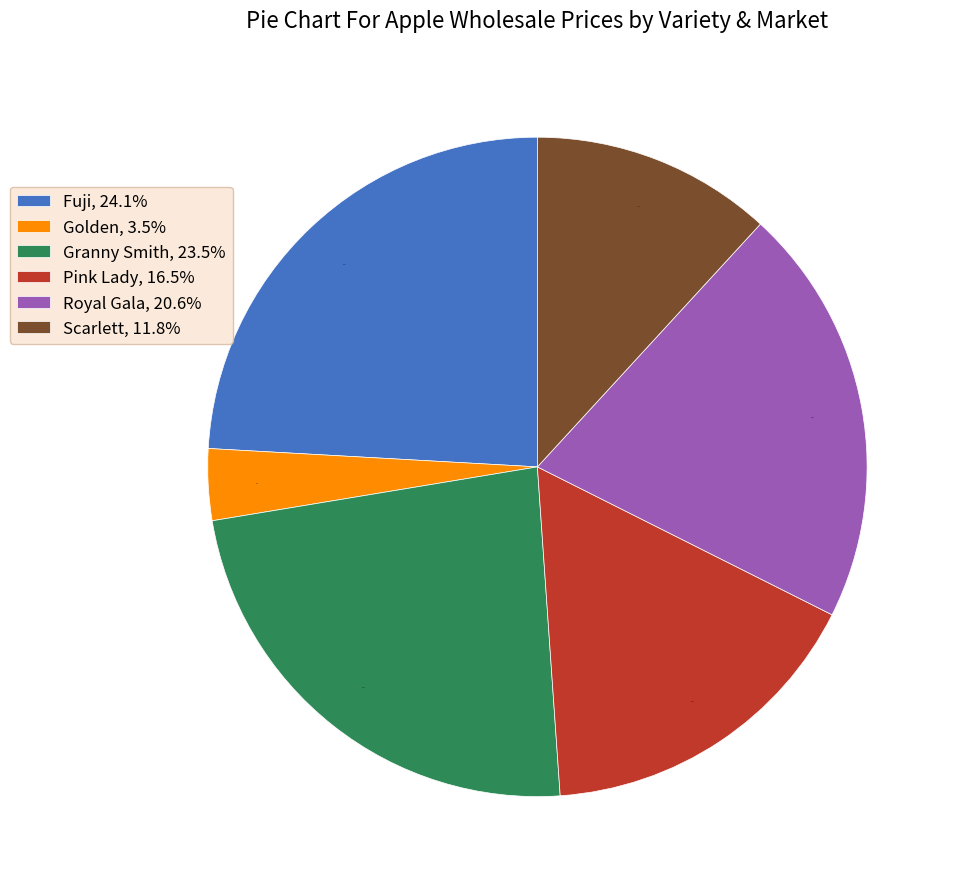

Combined, do Golden, 3.5% and Granny Smith, 23.5% account for over 50%?

No